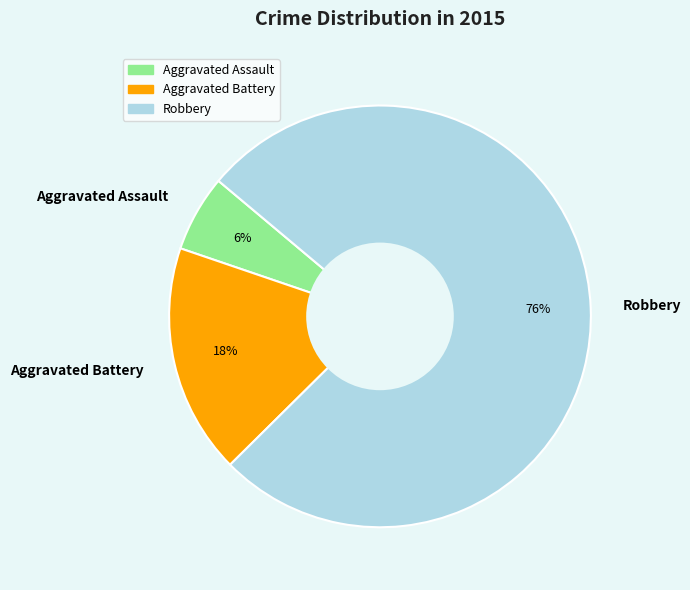

Rank the categories by value from highest to lowest.

Robbery, Aggravated Battery, Aggravated Assault